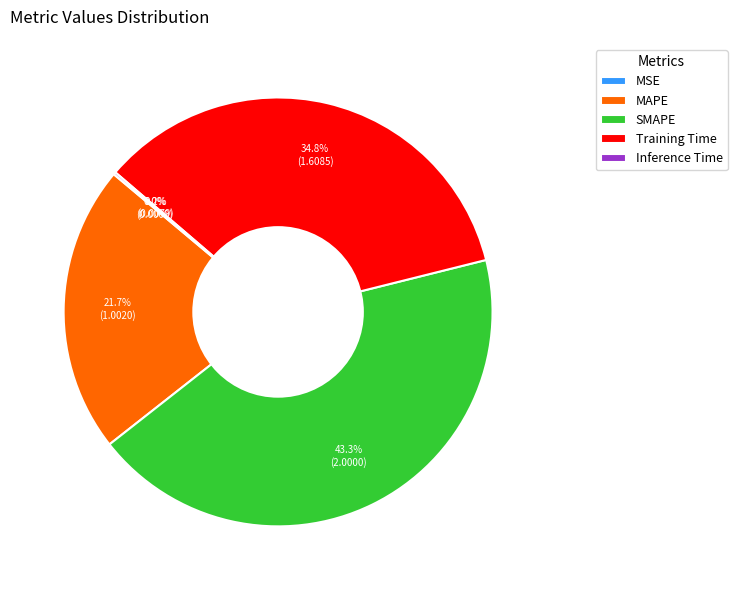

Do Training Time and SMAPE together represent more than half of the pie?

Yes